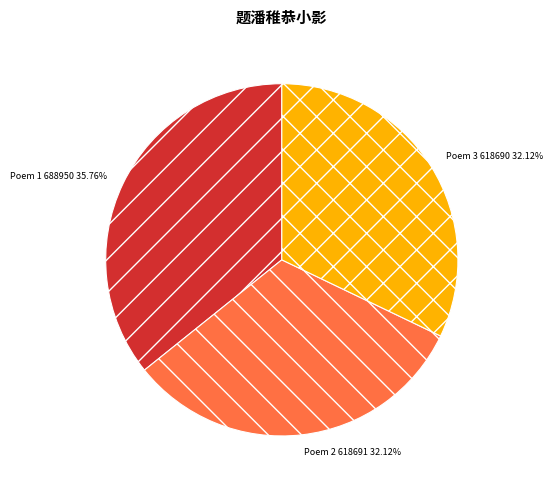

Is there a majority slice in this chart?

No